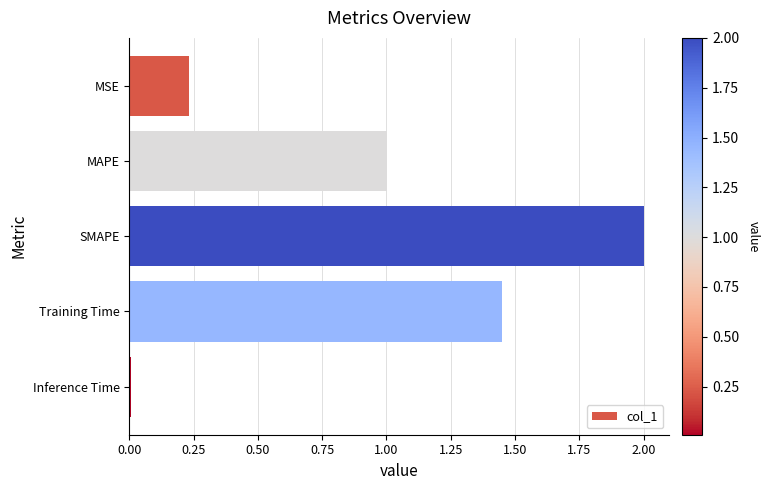

The value at Inference Time is 0.0. True or false?

True